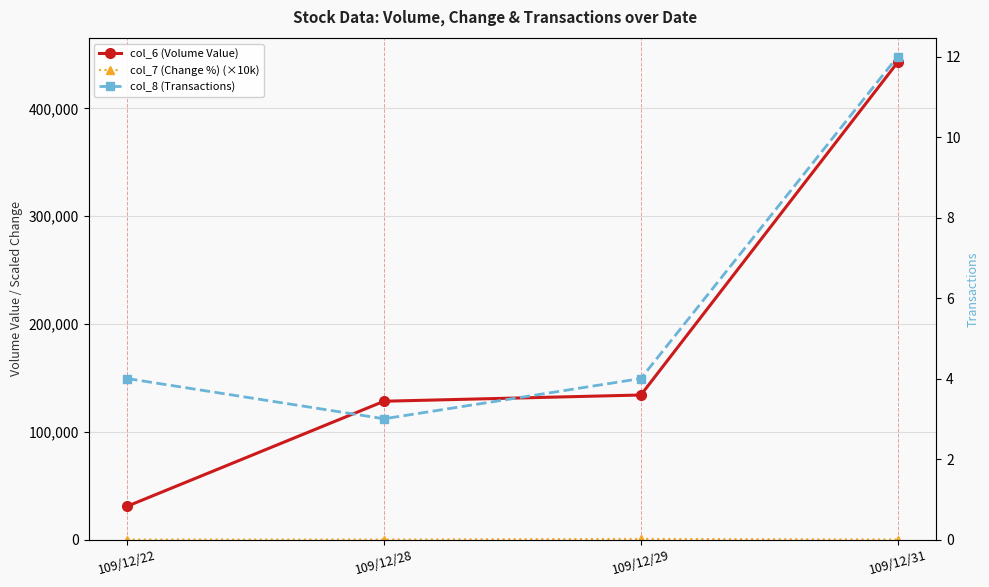

At which label does col_6 (Volume Value) reach its minimum?

109/12/22